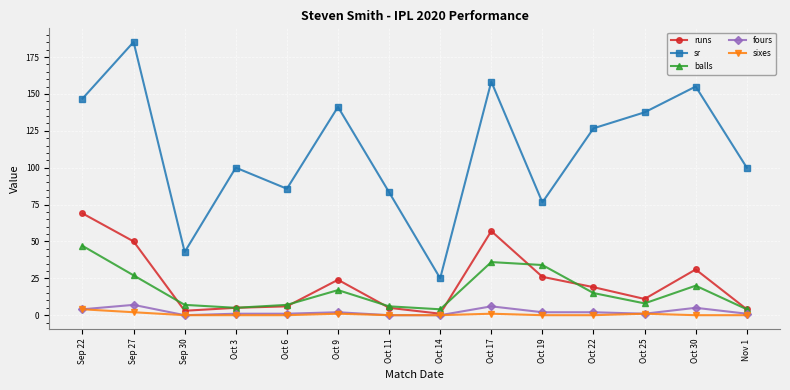

Reading left to right, list all the values displayed in this chart.

runs: 69.0	50.0	3.0	5.0	6.0	24.0	5.0	1.0	57.0	26.0	19.0	11.0	31.0	4.0
sr: 146.8	185.2	42.9	100.0	85.7	141.2	83.3	25.0	158.3	76.5	126.7	137.5	155.0	100.0
balls: 47.0	27.0	7.0	5.0	7.0	17.0	6.0	4.0	36.0	34.0	15.0	8.0	20.0	4.0
fours: 4.0	7.0	0.0	1.0	1.0	2.0	0.0	0.0	6.0	2.0	2.0	1.0	5.0	1.0
sixes: 4.0	2.0	0.0	0.0	0.0	1.0	0.0	0.0	1.0	0.0	0.0	1.0	0.0	0.0